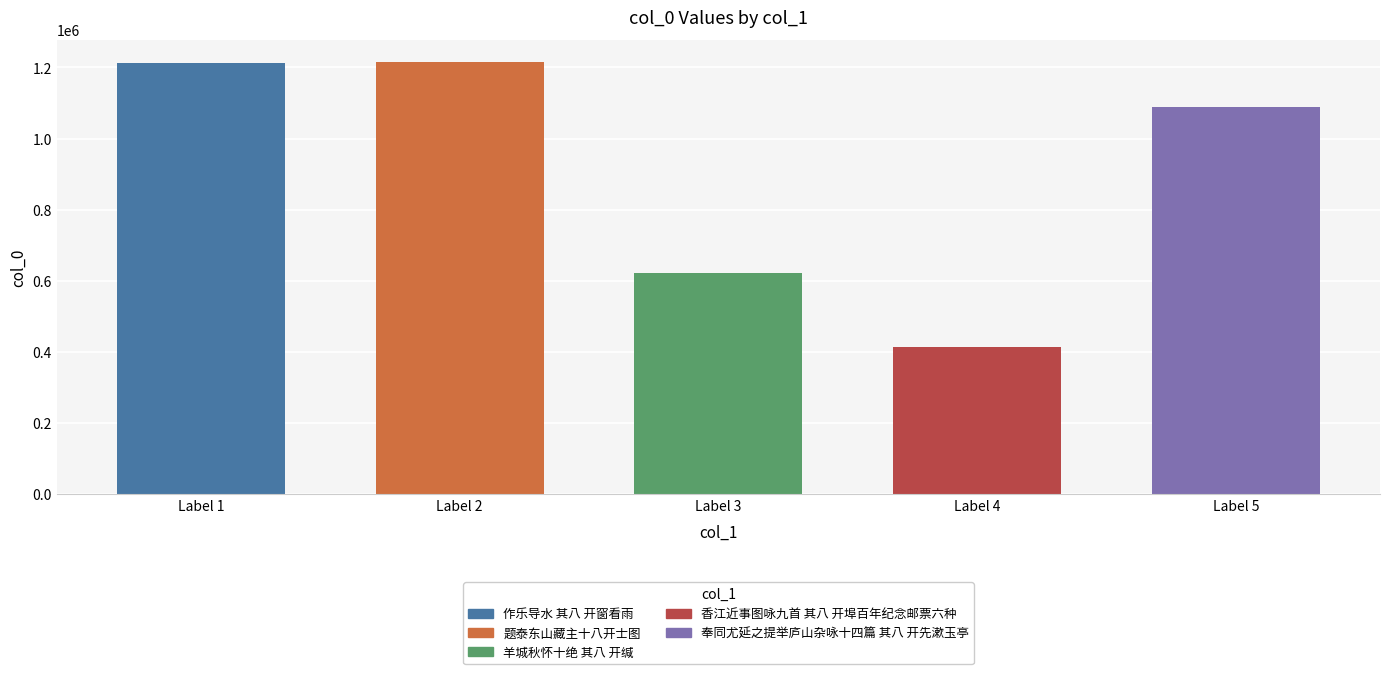

What is the maximum value shown in the chart?

1216619